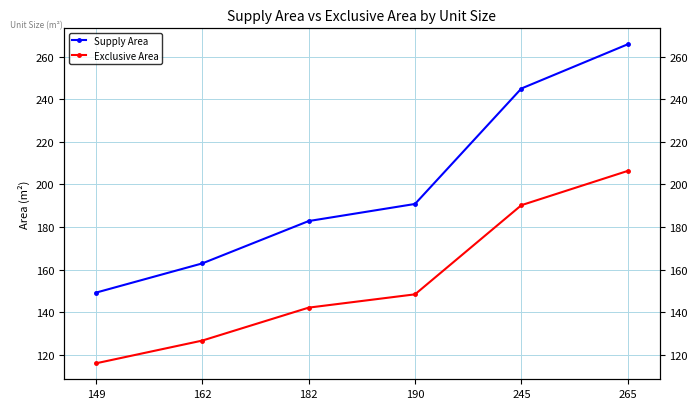

At which category is the sum across all series the highest?

265